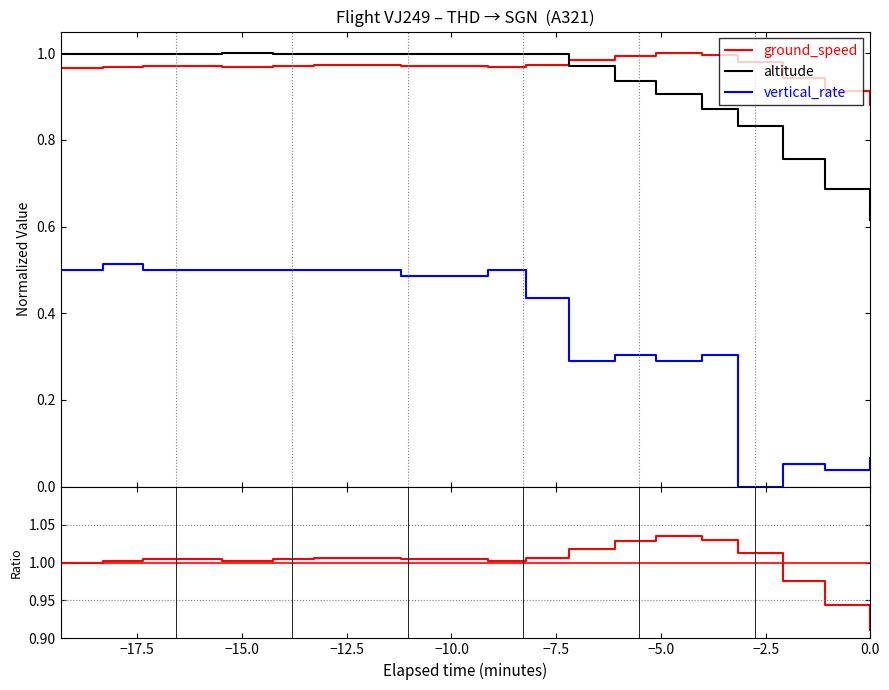

What is the sum of all altitude values?

18.6